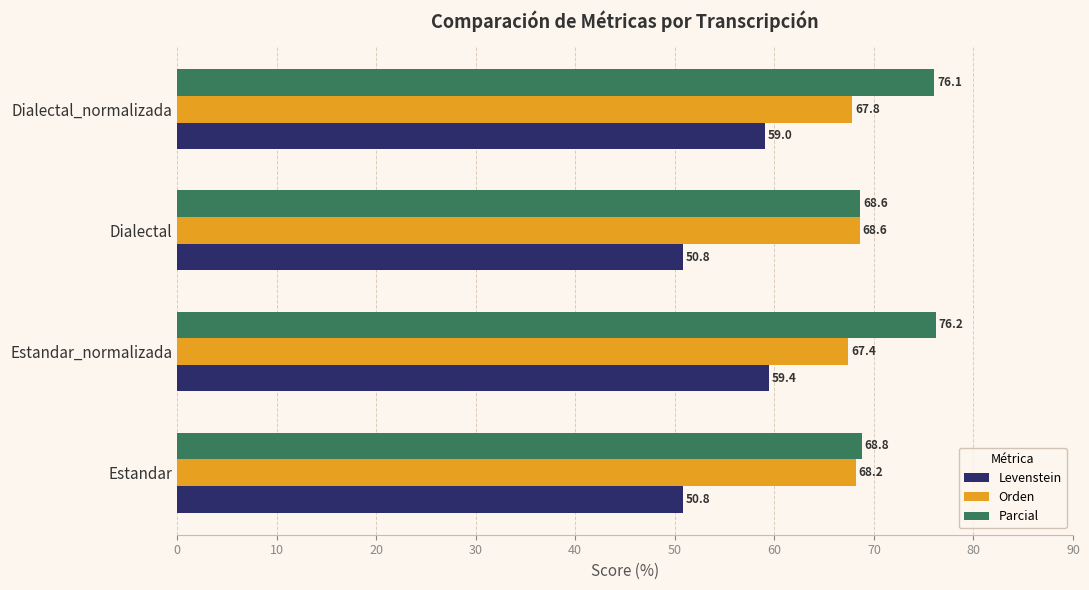

What is the difference between the maximum and second lowest values in the Levenstein series?

8.6